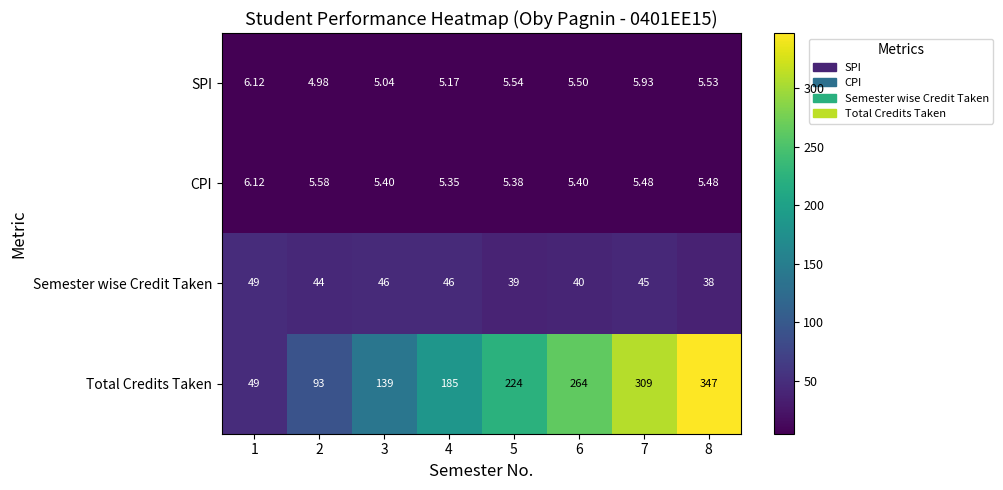

At 8, list the series in order from largest to smallest.

Total Credits Taken, Semester wise Credit Taken, SPI, CPI